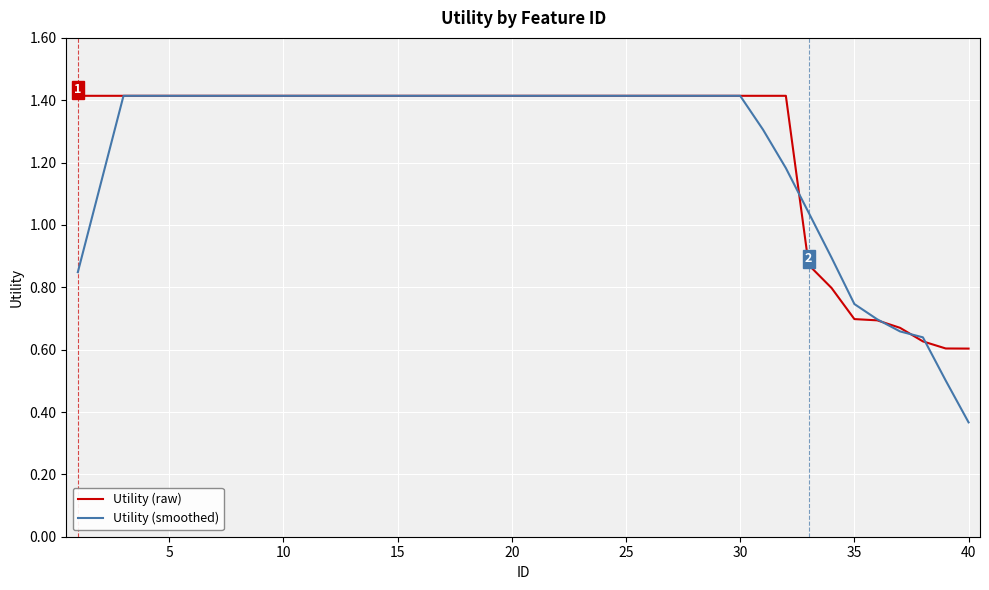

Which series has the widest spread of values?

Utility (smoothed)